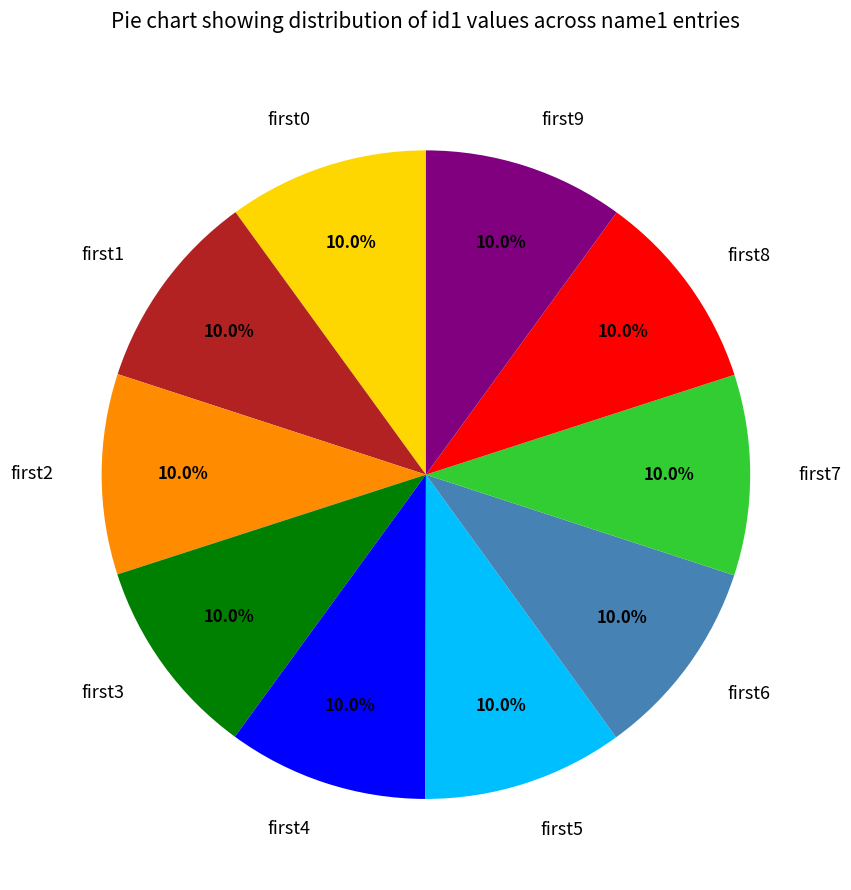

Combined, do first2 and first4 account for over 50%?

No